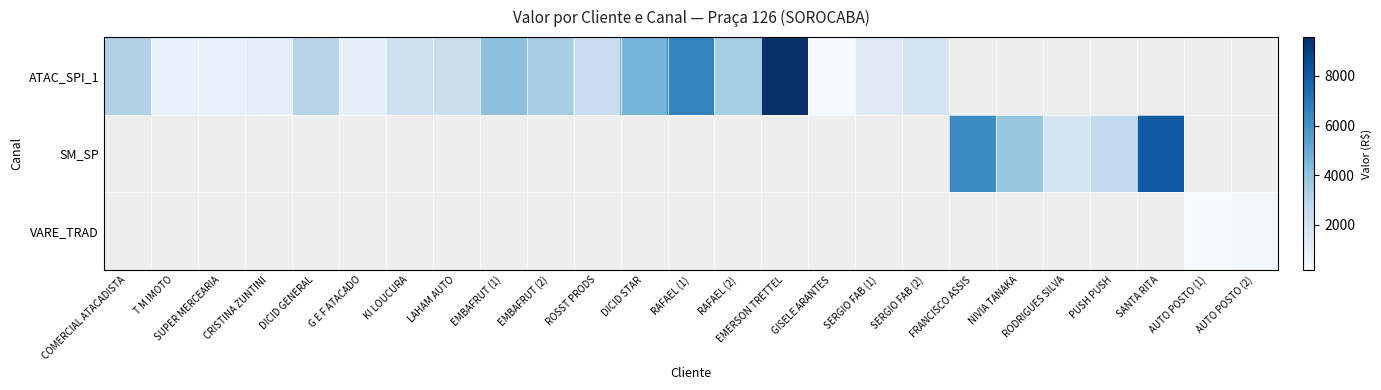

Which series changed the most between DICID GENERAL and KI LOUCURA?

ATAC_SPI_1